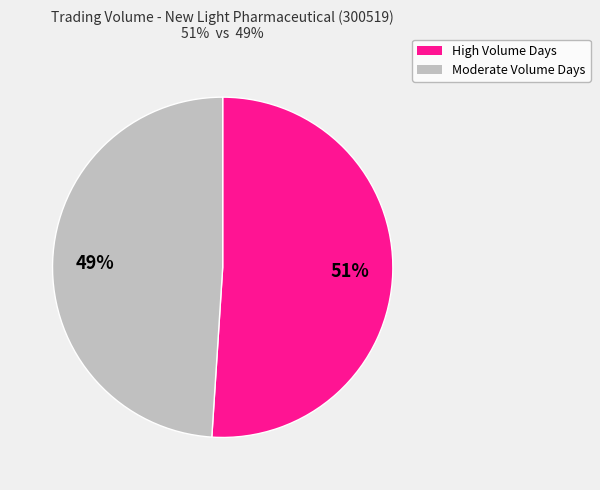

Which category has the smallest portion of the pie?

Moderate Volume Days